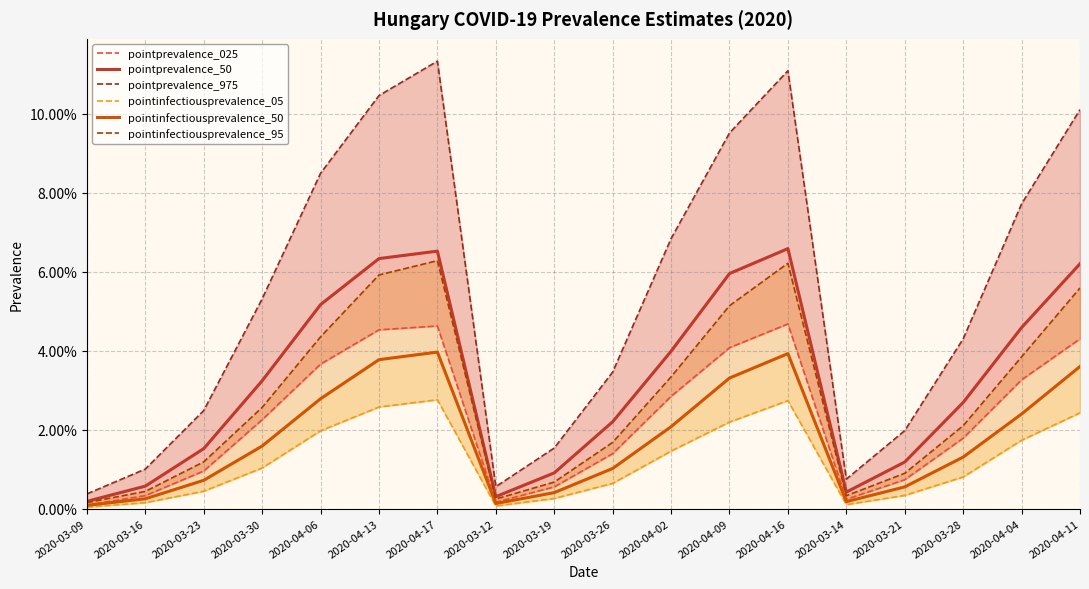

At which label is pointinfectiousprevalence_05 closest to 0?

2020-03-09